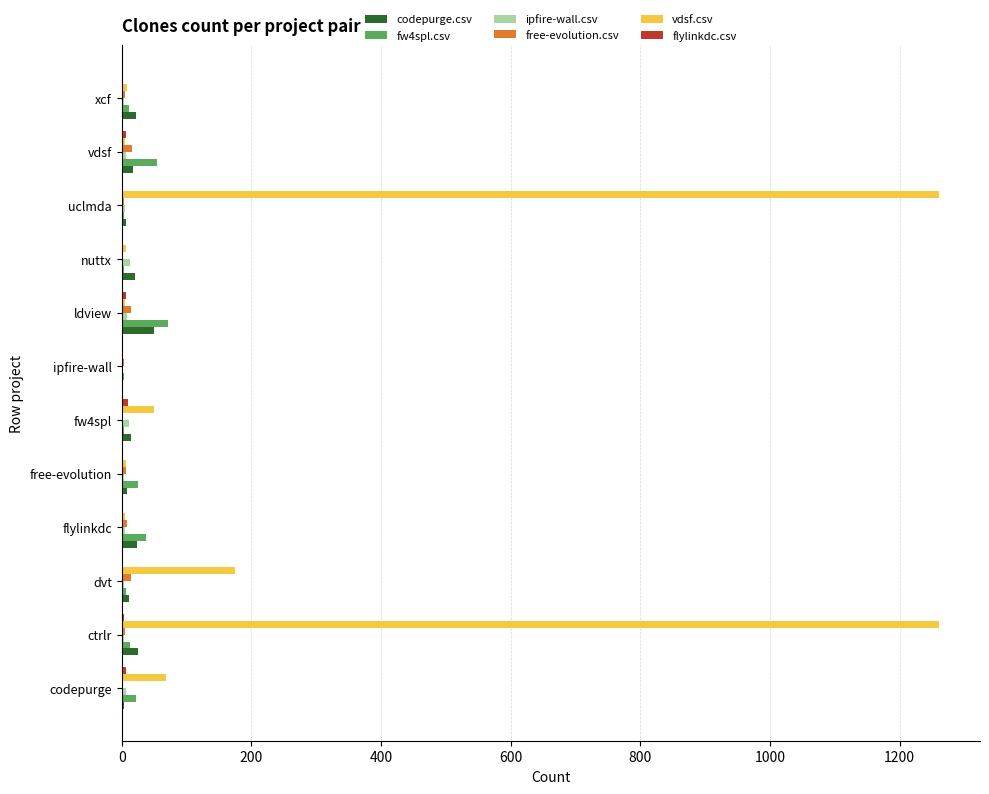

Is the value of vdsf.csv at uclmda greater than the value of free-evolution.csv at flylinkdc?

Yes